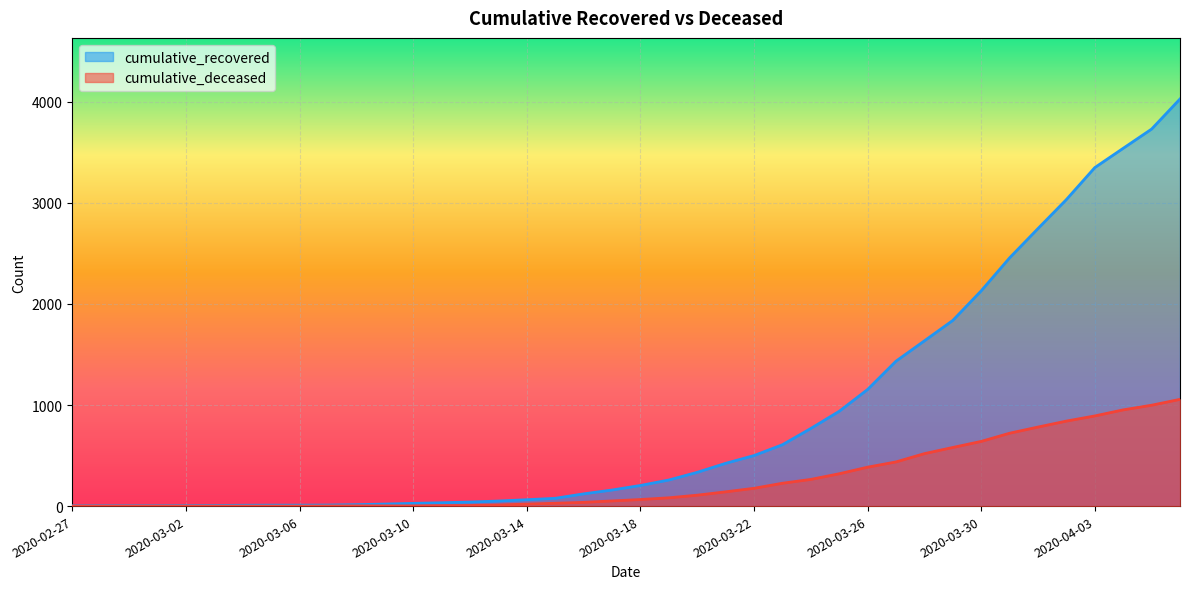

Reading left to right, extract all data points from this chart.

cumulative_recovered: 2020-02-27=3	2020-02-28=4	2020-02-29=4	2020-03-01=4	2020-03-02=5	2020-03-03=6	2020-03-04=8	2020-03-05=9	2020-03-06=9	2020-03-07=10	2020-03-08=14	2020-03-09=20	2020-03-10=27	2020-03-11=33	2020-03-12=40	2020-03-13=50	2020-03-14=63	2020-03-15=77	2020-03-16=121	2020-03-17=159	2020-03-18=204	2020-03-19=258	2020-03-20=334	2020-03-21=423	2020-03-22=500	2020-03-23=607	2020-03-24=768	2020-03-25=938	2020-03-26=1154	2020-03-27=1434	2020-03-28=1635	2020-03-29=1837	2020-03-30=2130	2020-03-31=2456	2020-04-01=2746	2020-04-02=3033	2020-04-03=3349	2020-04-04=3540	2020-04-05=3730	2020-04-06=4028
cumulative_deceased: 2020-02-27=0	2020-02-28=0	2020-02-29=0	2020-03-01=0	2020-03-02=0	2020-03-03=0	2020-03-04=0	2020-03-05=0	2020-03-06=0	2020-03-07=1	2020-03-08=2	2020-03-09=2	2020-03-10=2	2020-03-11=4	2020-03-12=6	2020-03-13=11	2020-03-14=20	2020-03-15=28	2020-03-16=37	2020-03-17=51	2020-03-18=65	2020-03-19=82	2020-03-20=108	2020-03-21=141	2020-03-22=176	2020-03-23=226	2020-03-24=264	2020-03-25=320	2020-03-26=385	2020-03-27=437	2020-03-28=519	2020-03-29=580	2020-03-30=640	2020-03-31=721	2020-04-01=782	2020-04-02=841	2020-04-03=892	2020-04-04=952	2020-04-05=998	2020-04-06=1056